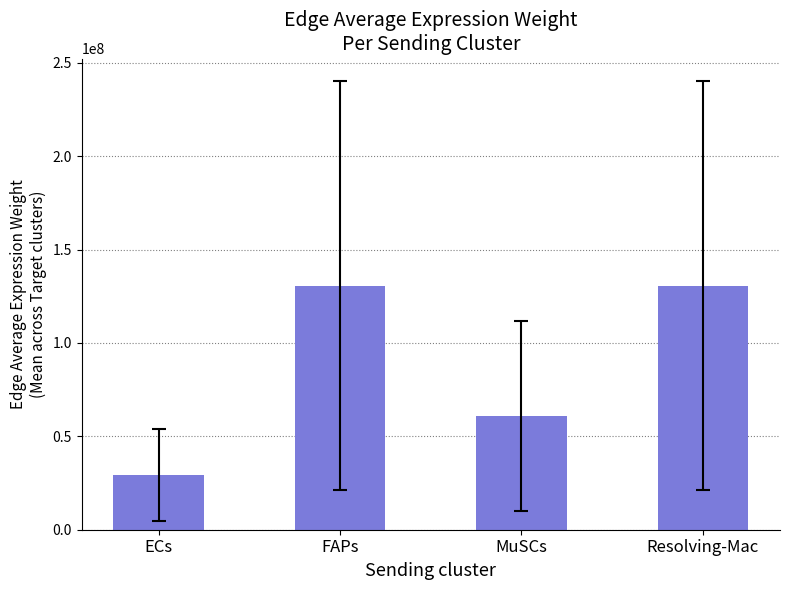

What is the change in value from FAPs to Resolving-Mac?

-69705.5